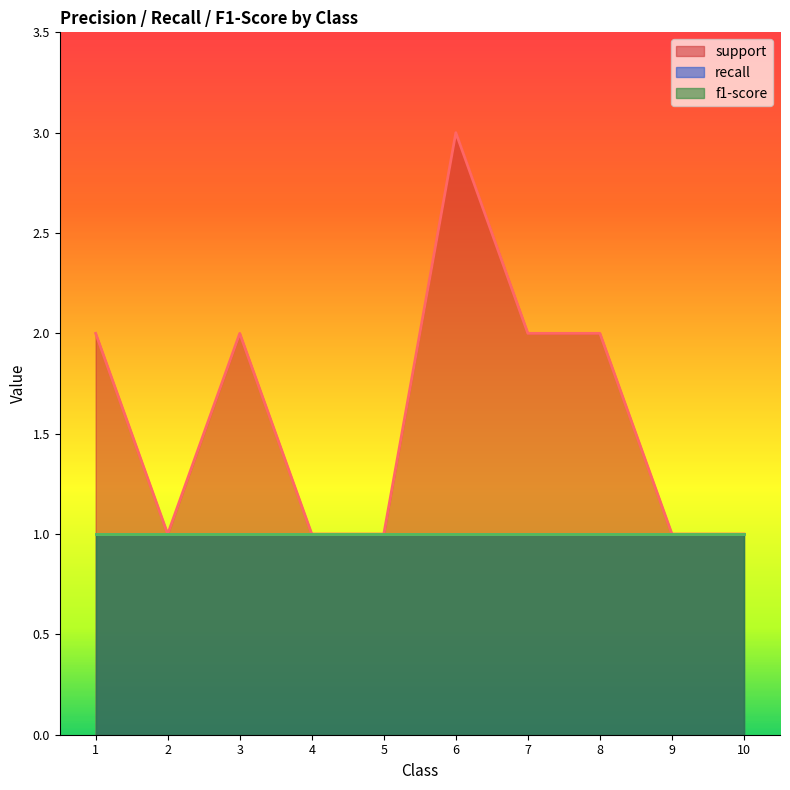

Is it true that recall equals 0 at 7?

False